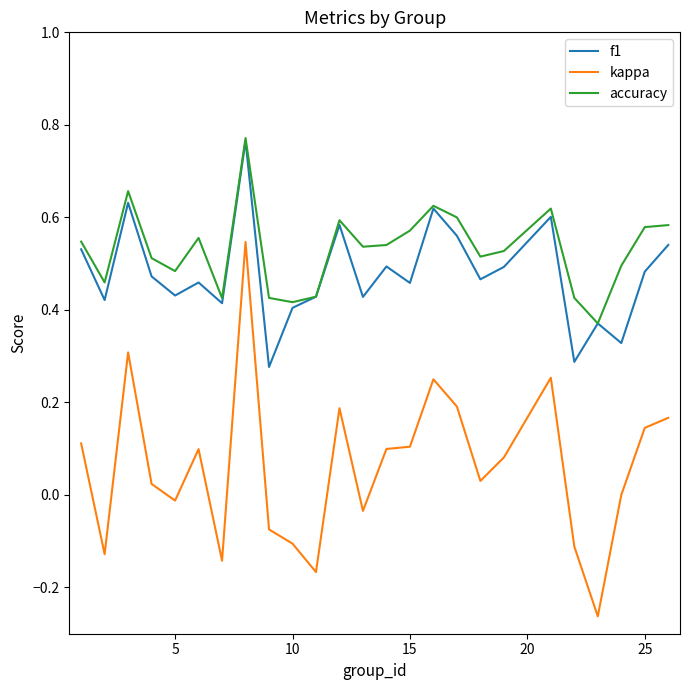

Which series has the widest spread of values?

kappa